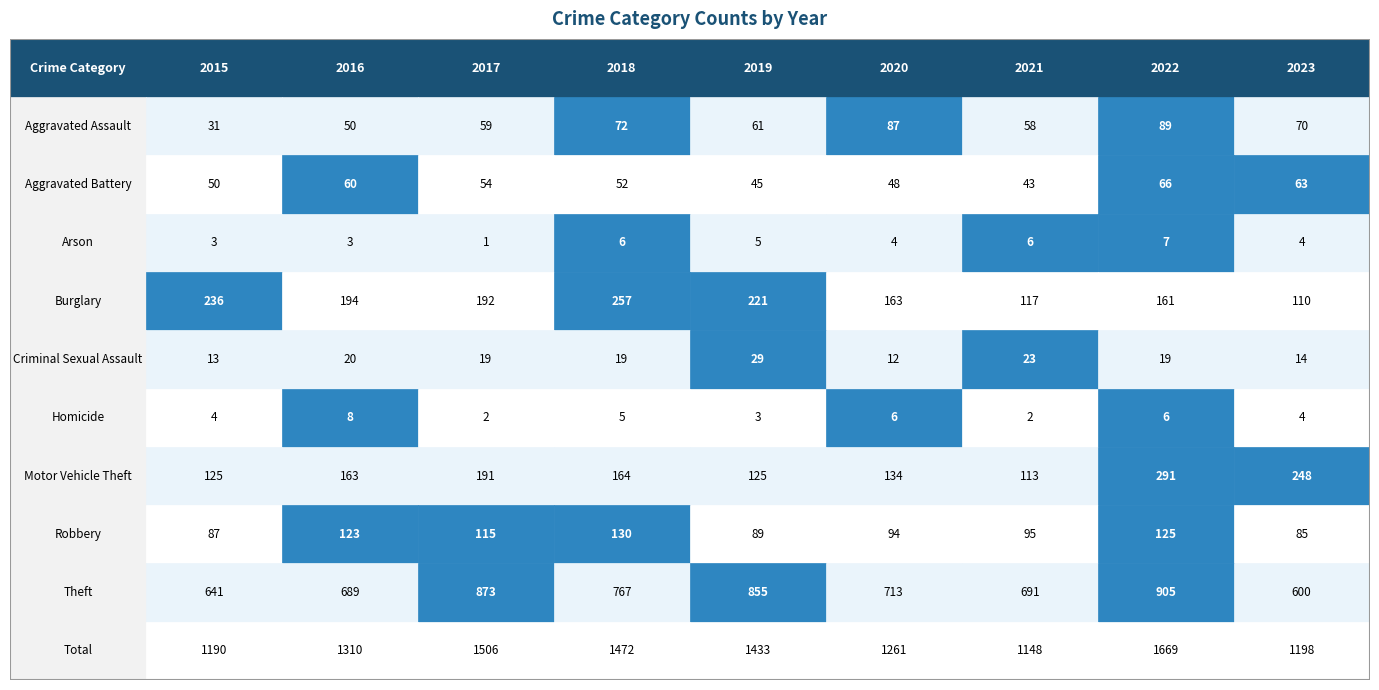

The value of Total at 2021 is 1148. True or false?

True